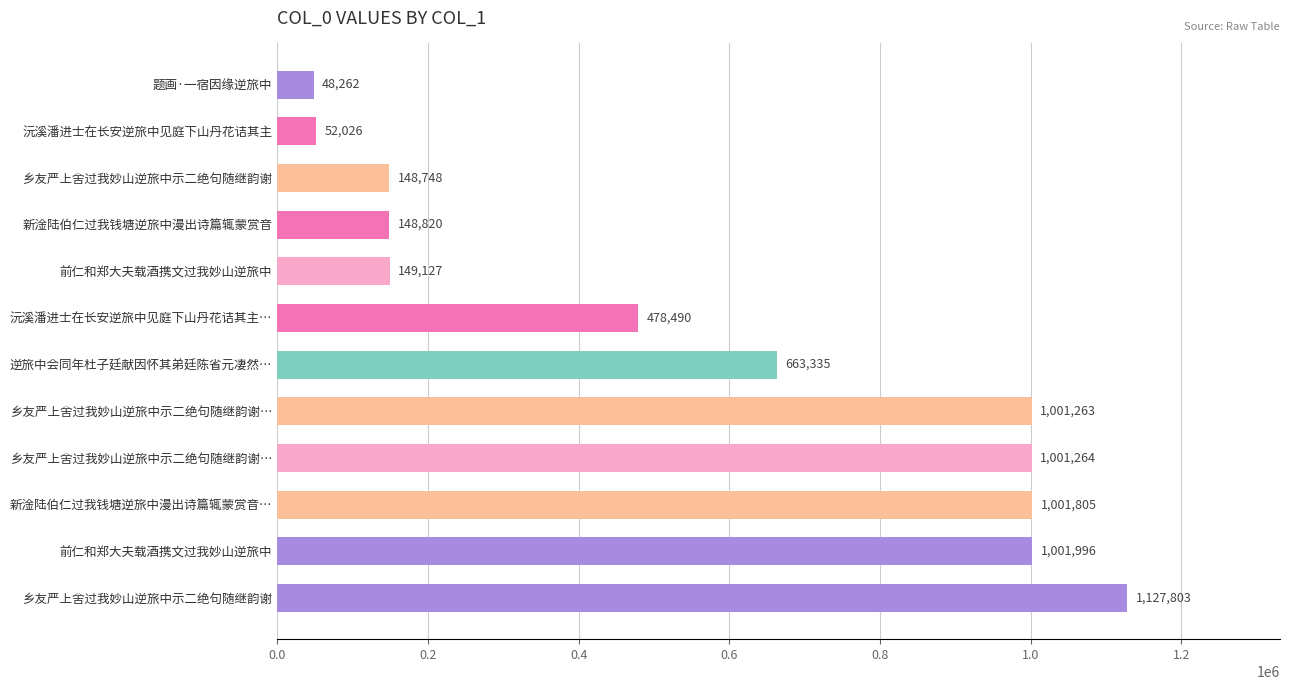

What is the sum of all values?

6822939